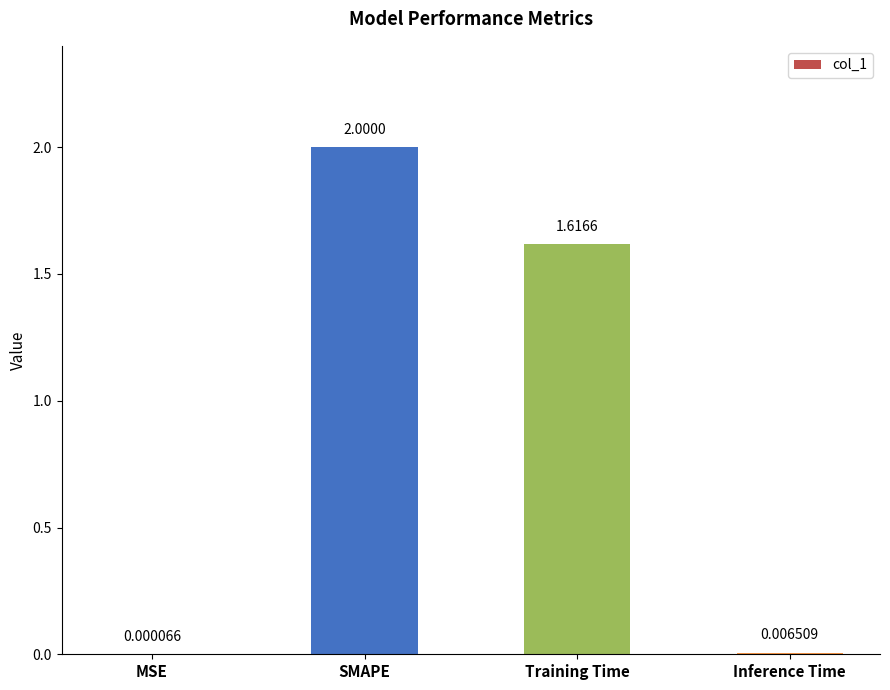

At which label does the data first exceed 1?

SMAPE